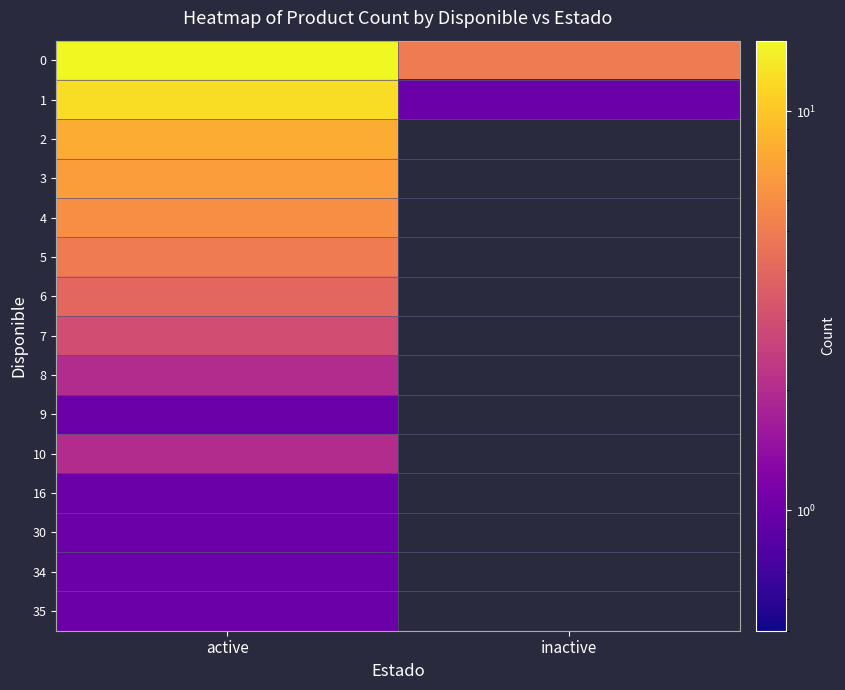

List the series in order of their peak value, lowest first.

9, 16, 30, 34, 35, 8, 10, 7, 6, 5, 4, 3, 2, 1, 0